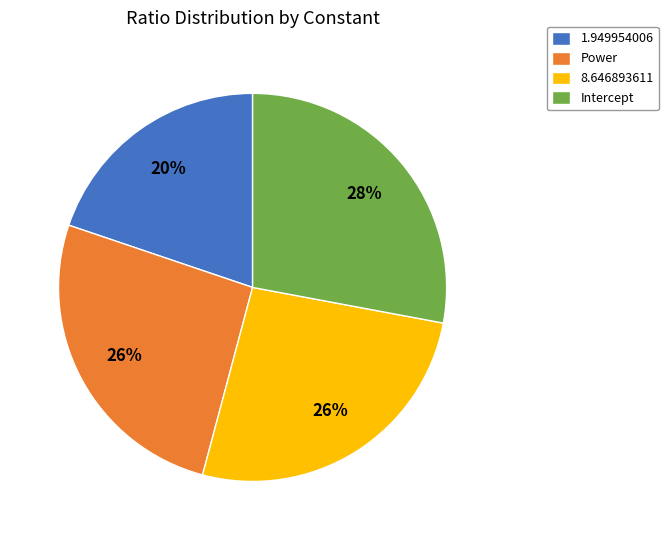

To the nearest percent, what portion does Power represent?

26%